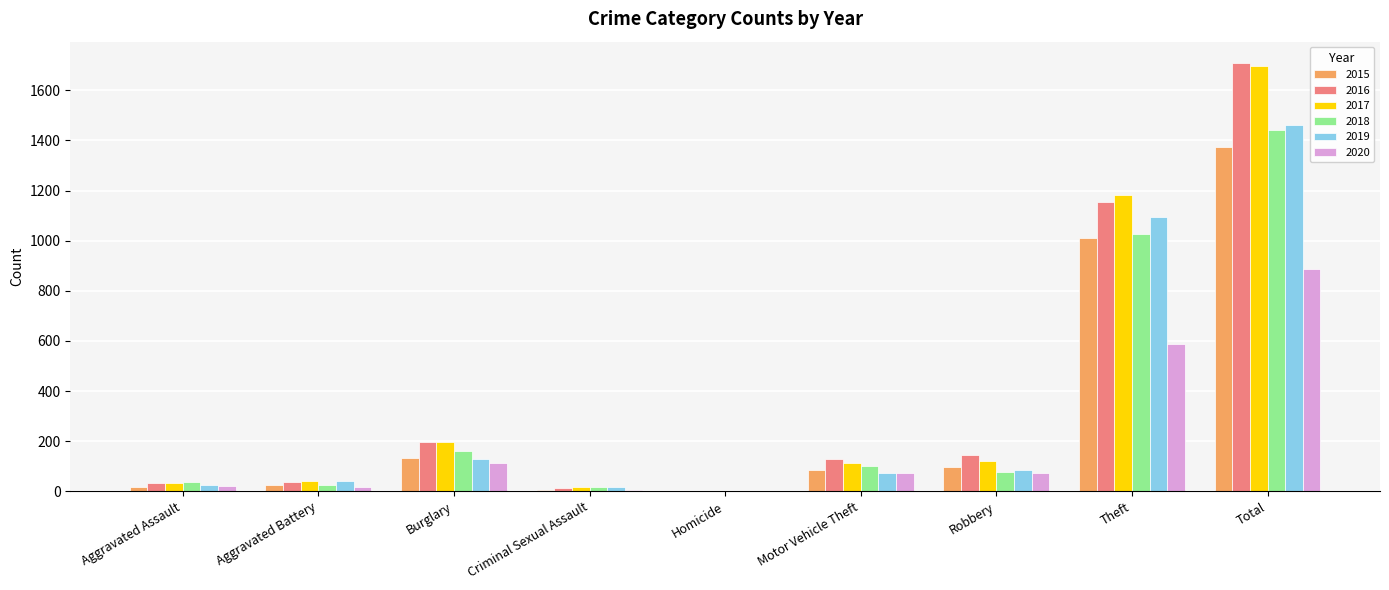

What is the sum of all 2018 values?

2879